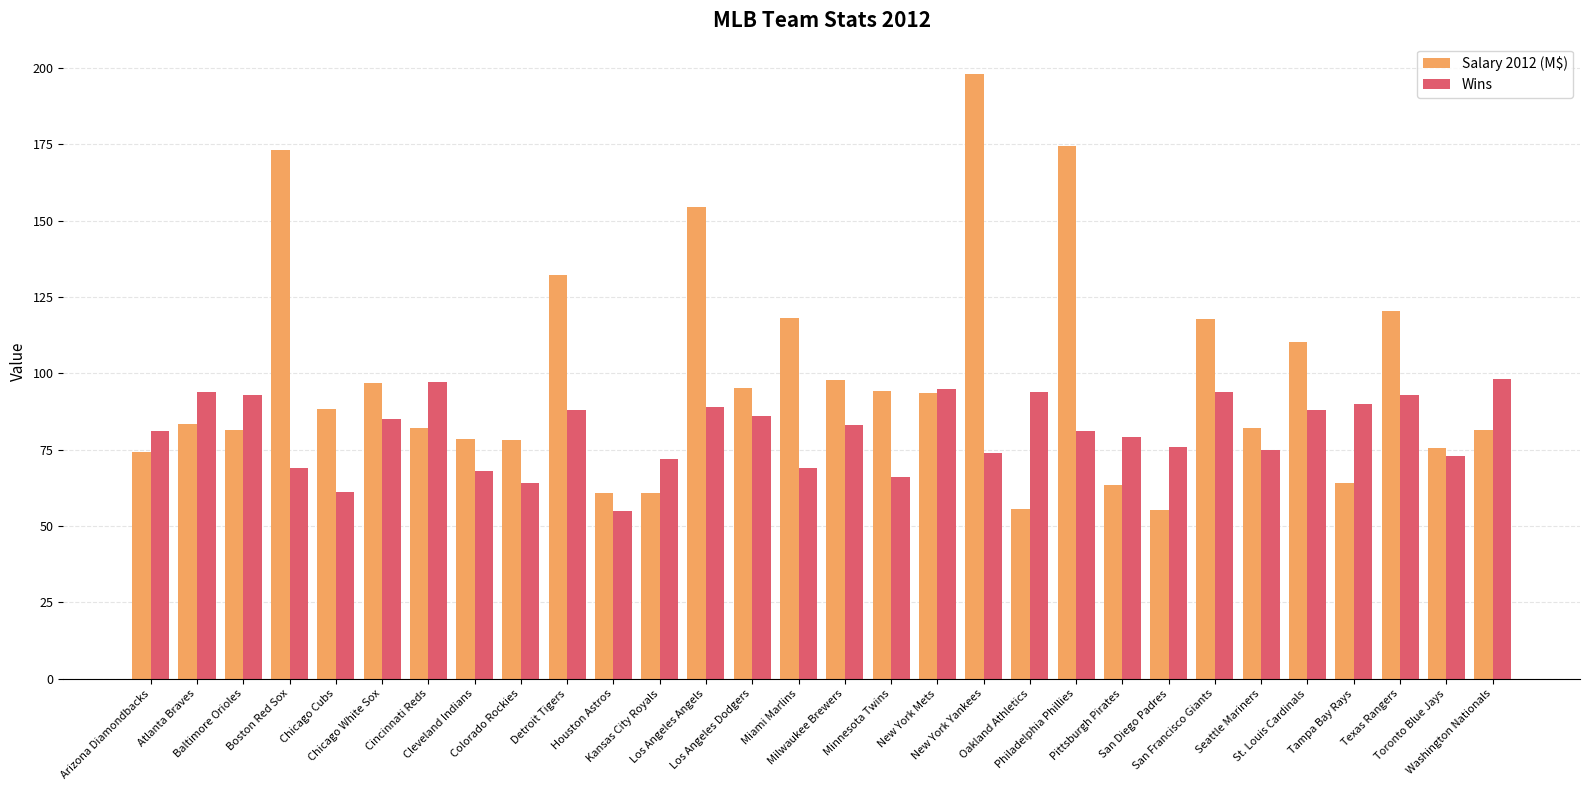

Between Seattle Mariners and Washington Nationals, which series saw the biggest shift?

Wins